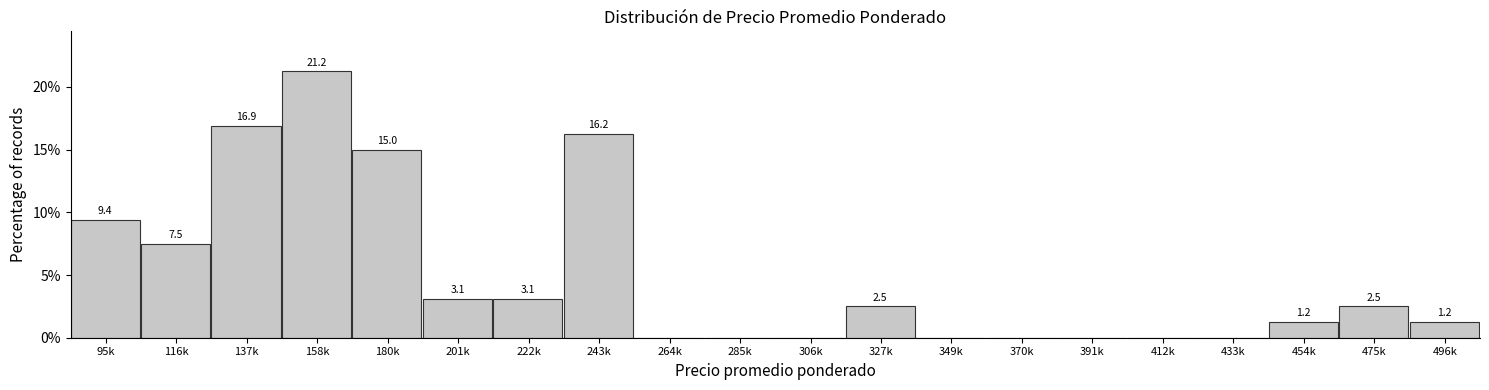

The chart shows a value of 1.5 at 475k. True or false?

False